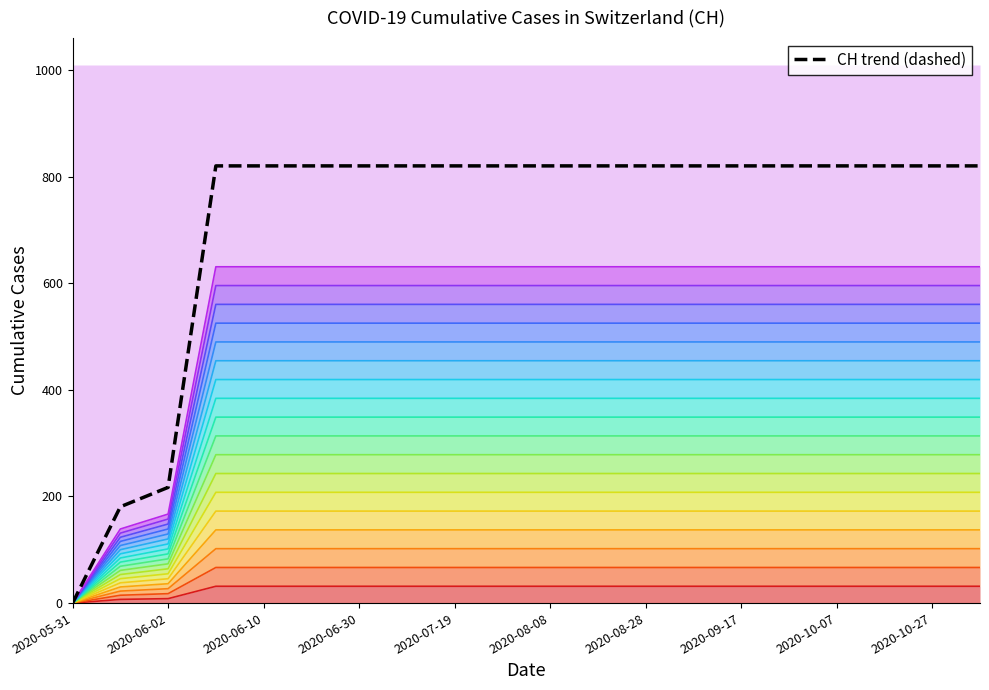

Reading left to right, list all the values displayed in this chart.

0.0	69.1	83.0	313.6	313.6	313.6	313.6	313.6	313.6	313.6	313.6	313.6	313.6	313.6	313.6	313.6	313.6	313.6	313.6	313.6